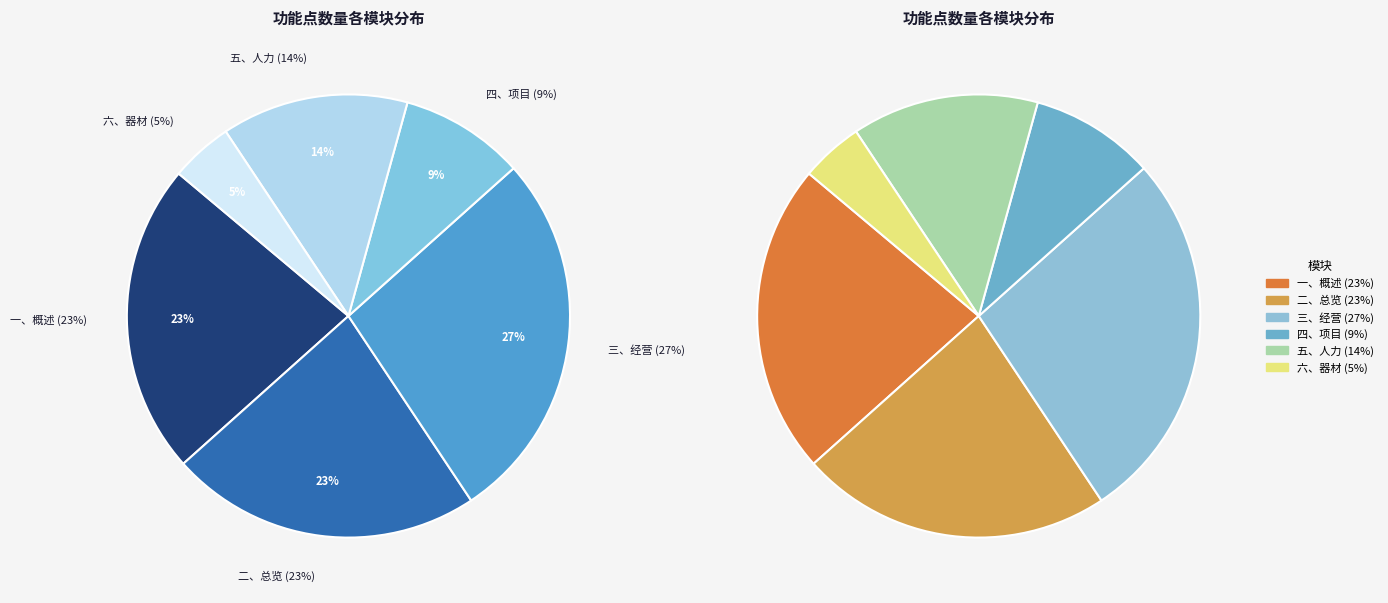

How much of the chart is everything except 三、经营?

72.7%